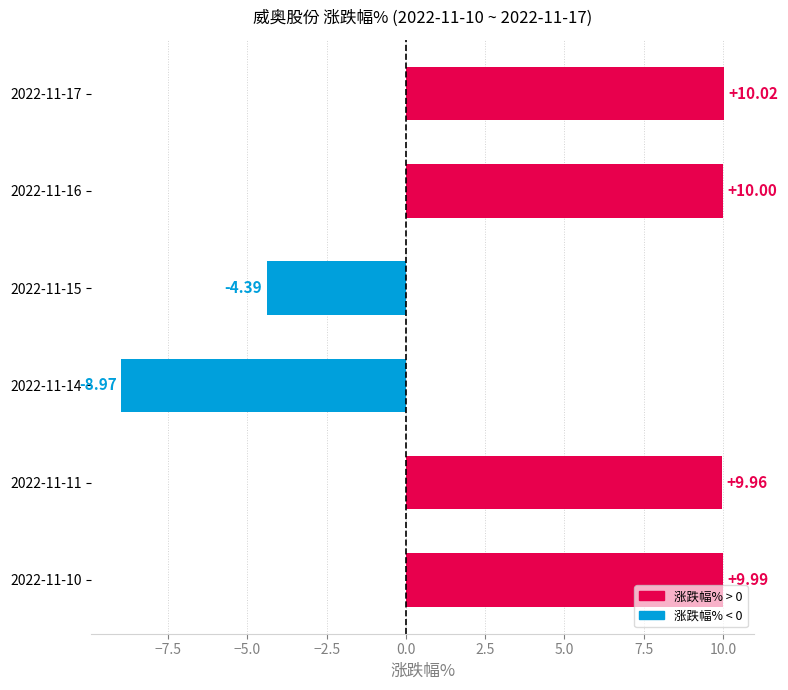

Which has a higher value, 2022-11-17 or 2022-11-16?

2022-11-17